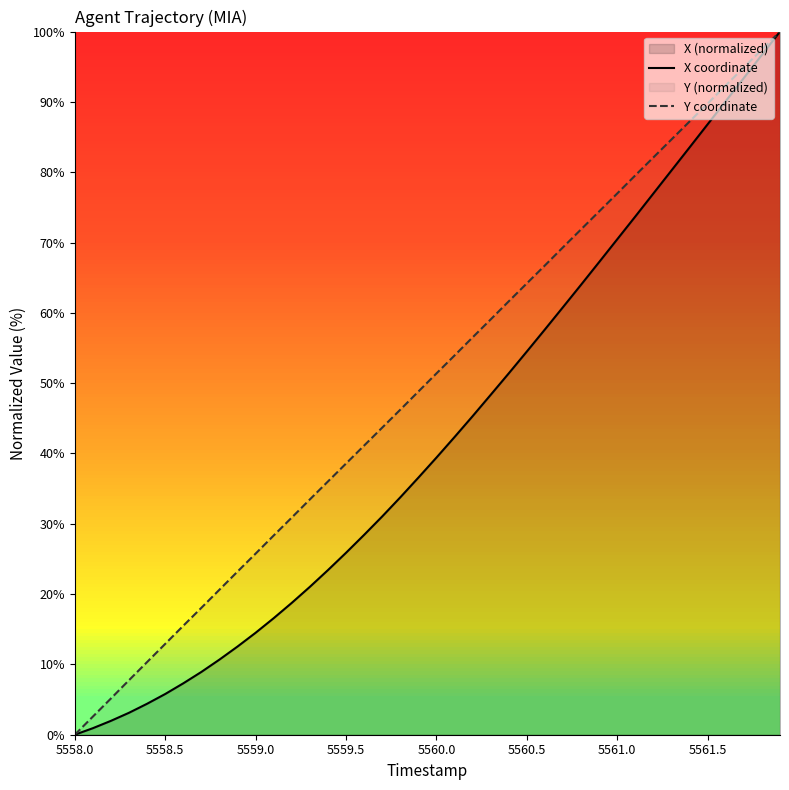

True or false: Y coordinate and X coordinate cross at least once.

False